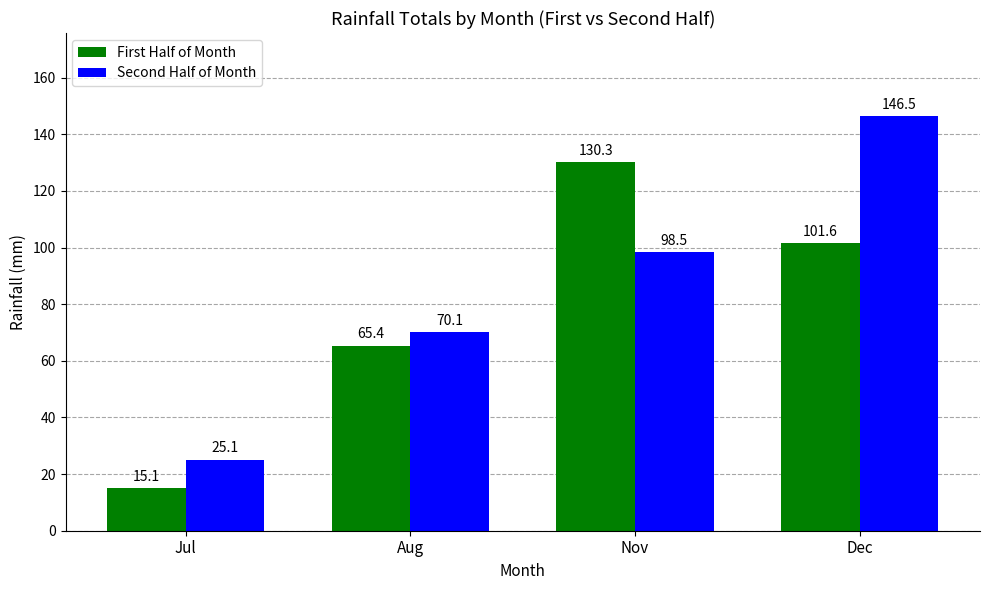

What is the sum of the First Half of Month values at Nov and Dec?

231.9